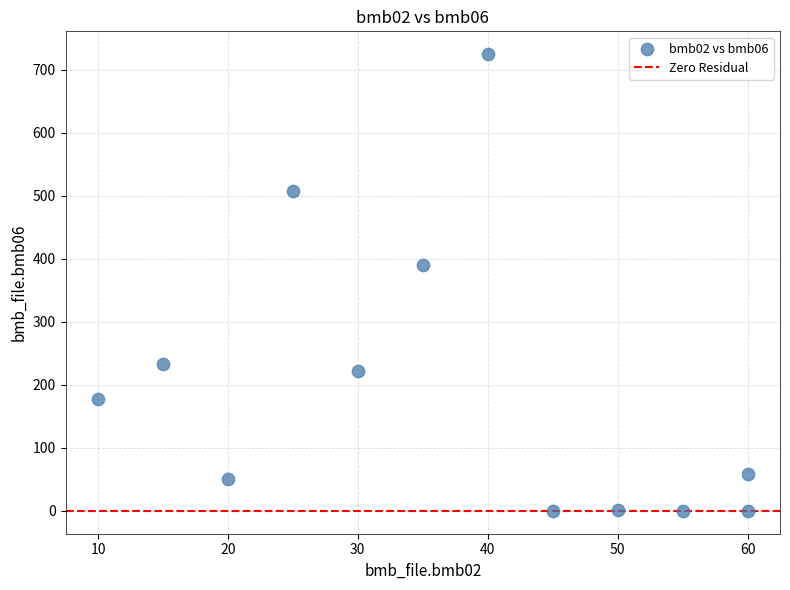

What Y value in the scatter plot is closest to 362?

390.0